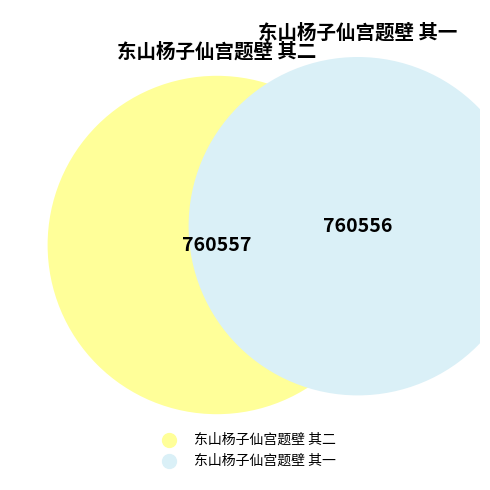

The 东山杨子仙宫题壁 其二 slice represents 36% of the pie. True or false?

False